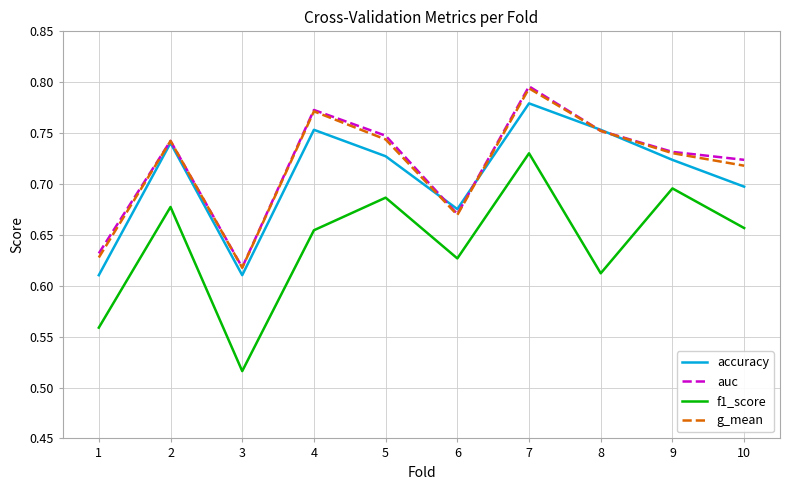

The value of auc at 4 is 0.4. True or false?

False